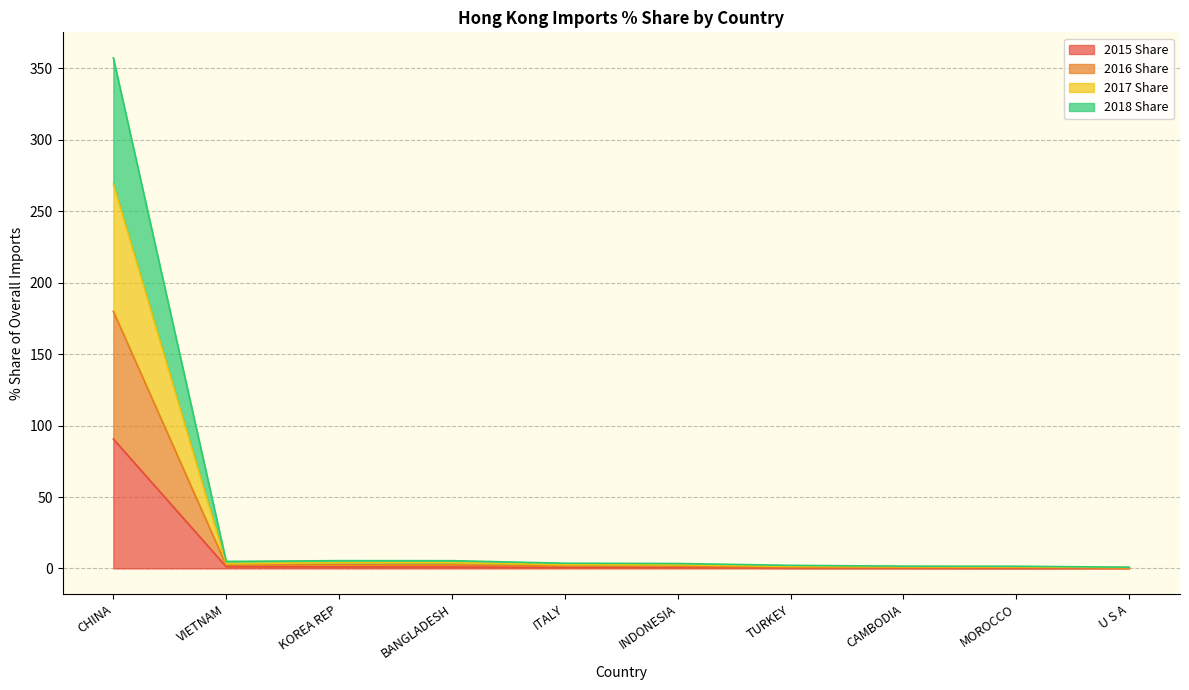

Which category has the highest value in the 2015 Share series?

CHINA